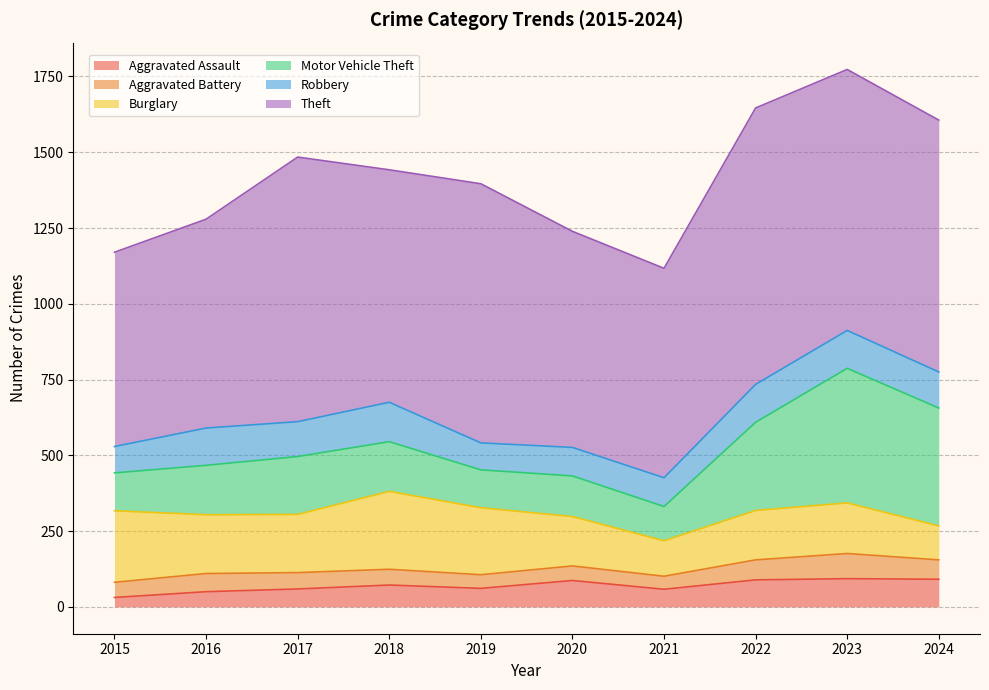

What is the difference between the Burglary values at 2024 and 2016?

82